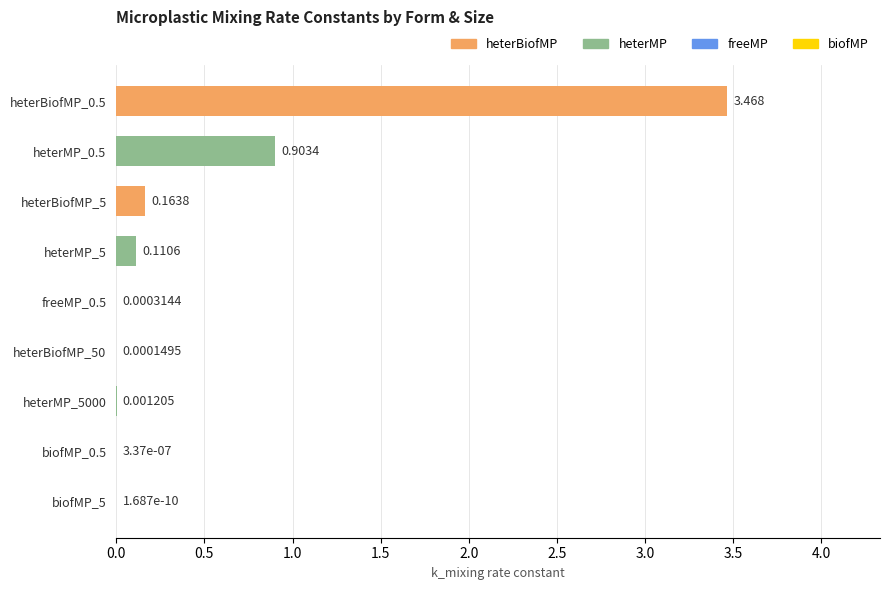

How many distinct data groups are displayed?

1